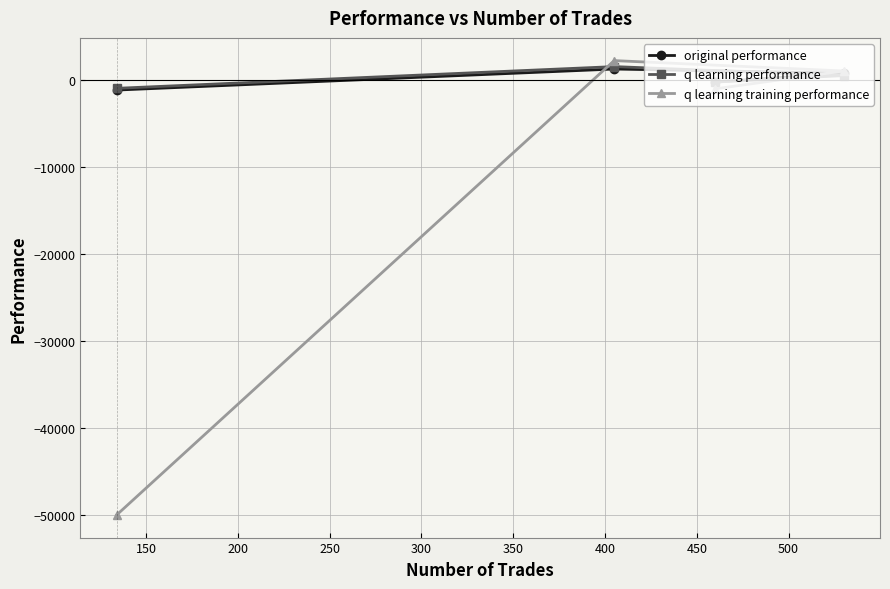

What is the minimum value shown in the chart?

-50000.0